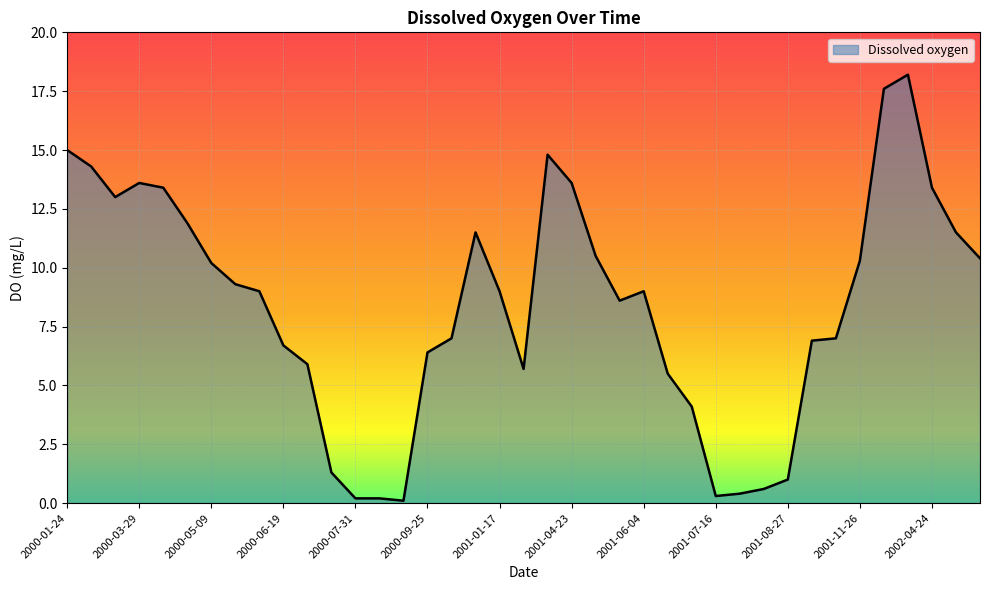

What is the maximum value shown in the chart?

18.2